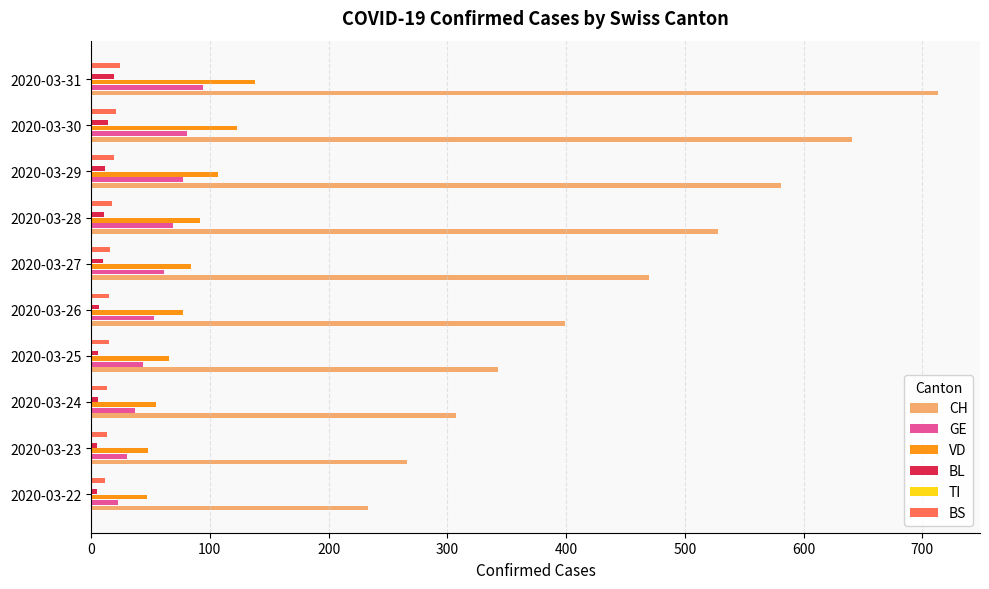

True or false: BL has a value of 10.0 at 2020-03-27.

True